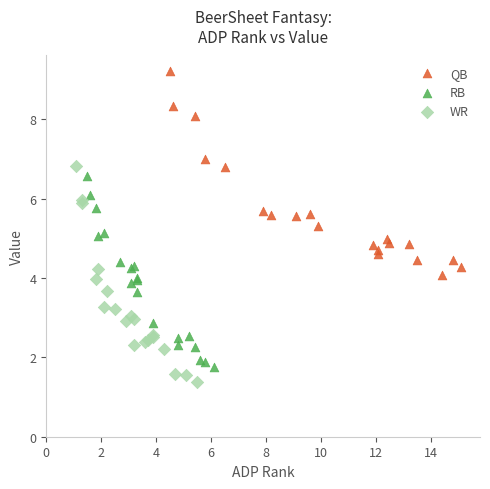

What are all the series names shown in the legend?

QB, RB, WR